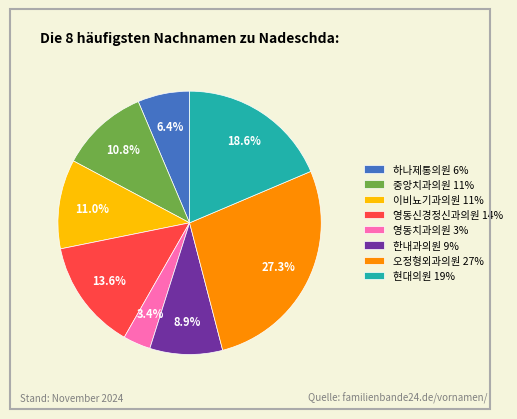

Is 하나제통의원 6% the majority of the pie?

No